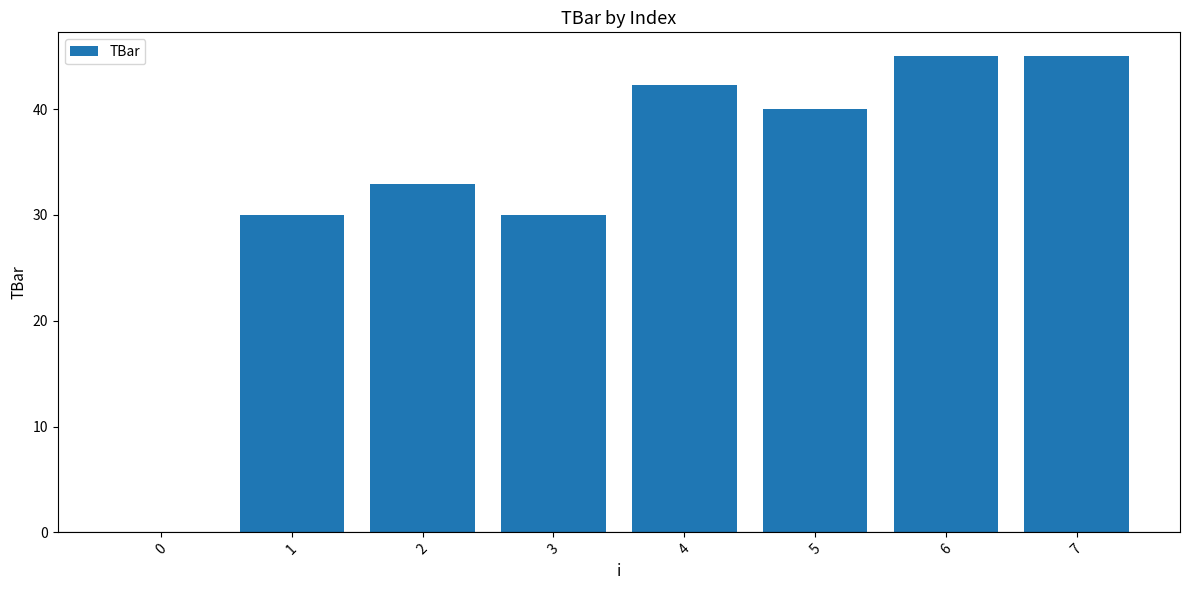

How many data points are above 40?

4